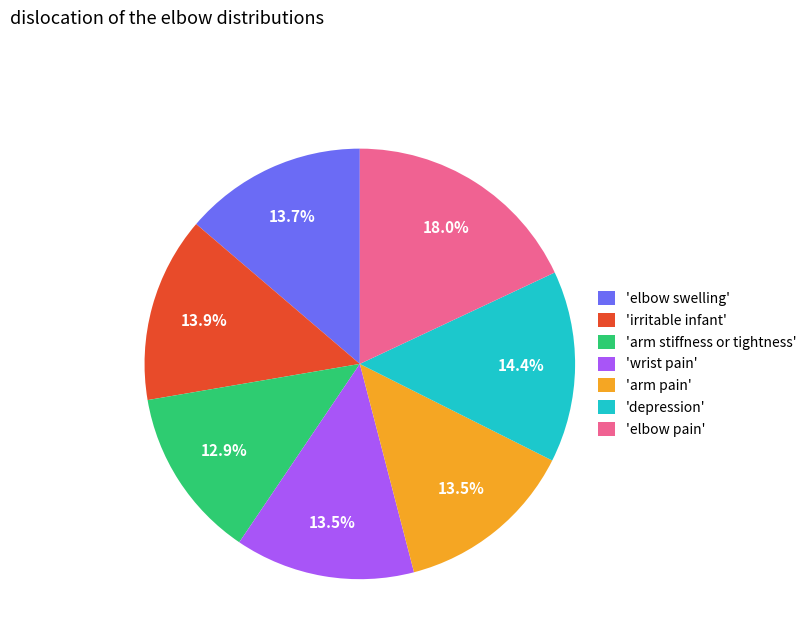

Approximately how many times larger is the value at 'depression' compared to 'irritable infant'?

1.0